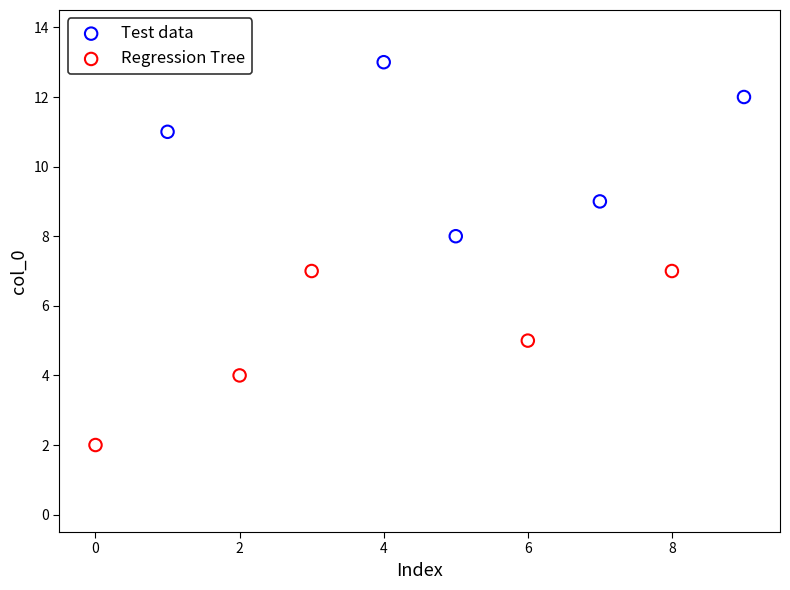

Which series reaches the maximum Y coordinate?

Test data